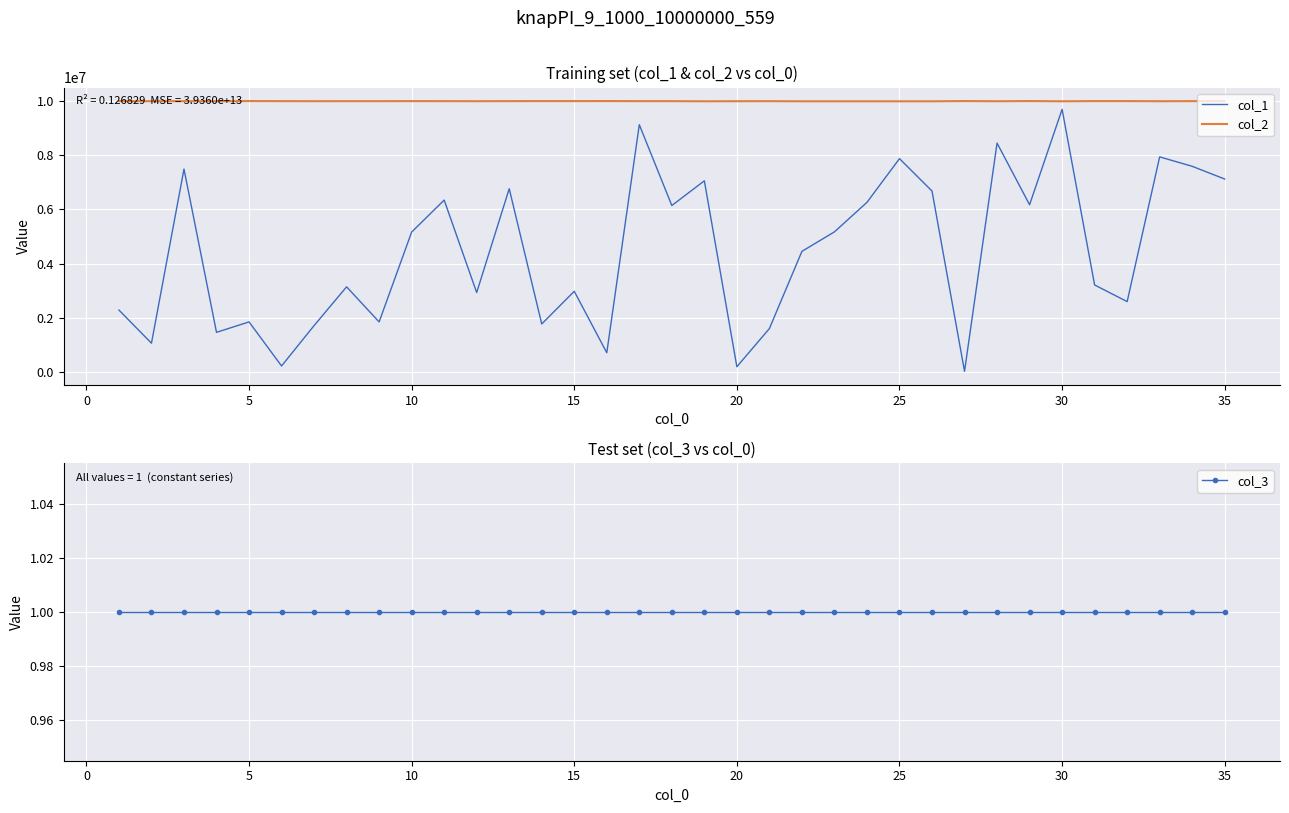

What is the sum of the col_2 values at 15 and 10?

20014435